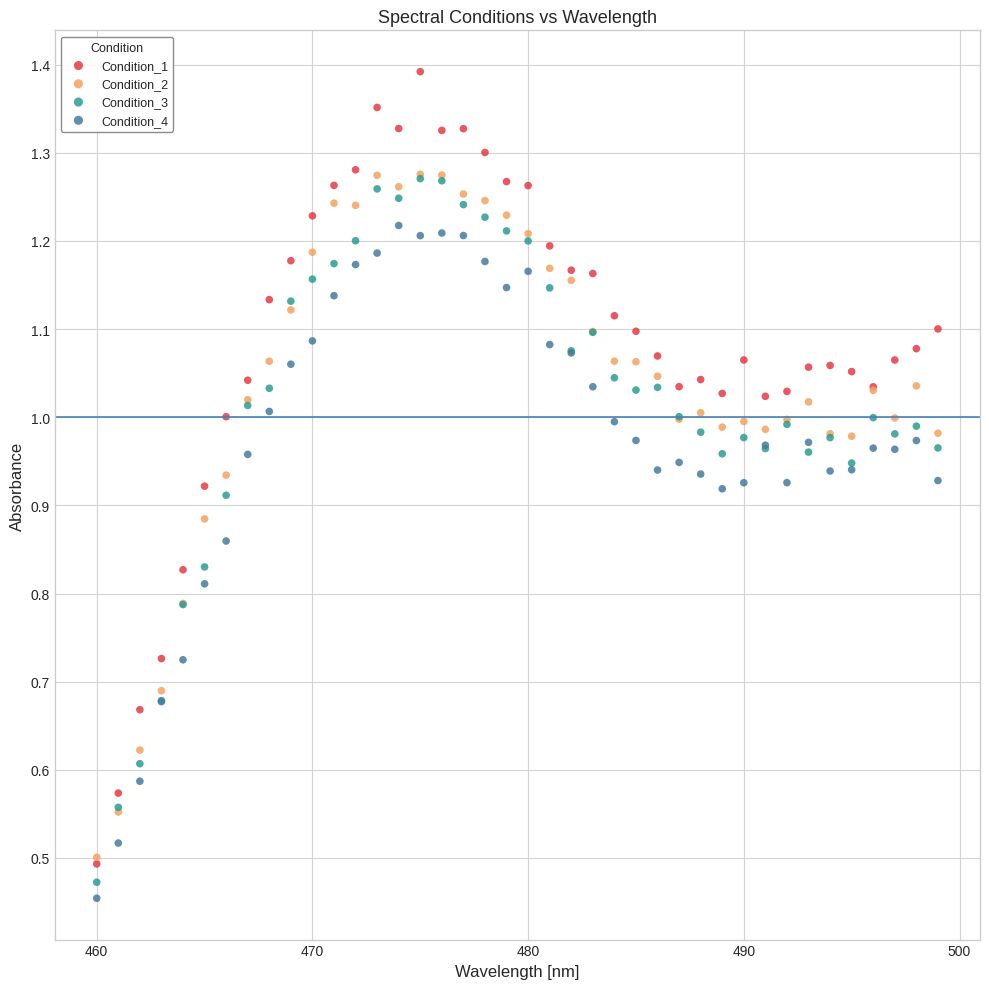

What are all the series names shown in the legend?

Condition_1, Condition_2, Condition_3, Condition_4